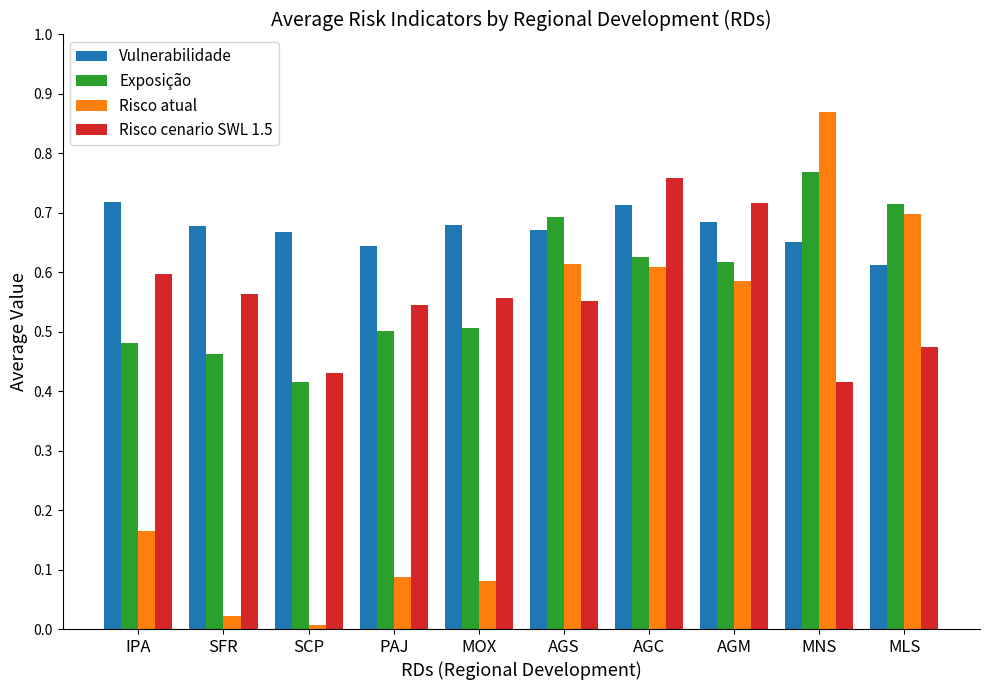

At which label is Vulnerabilidade closest to 0?

MLS